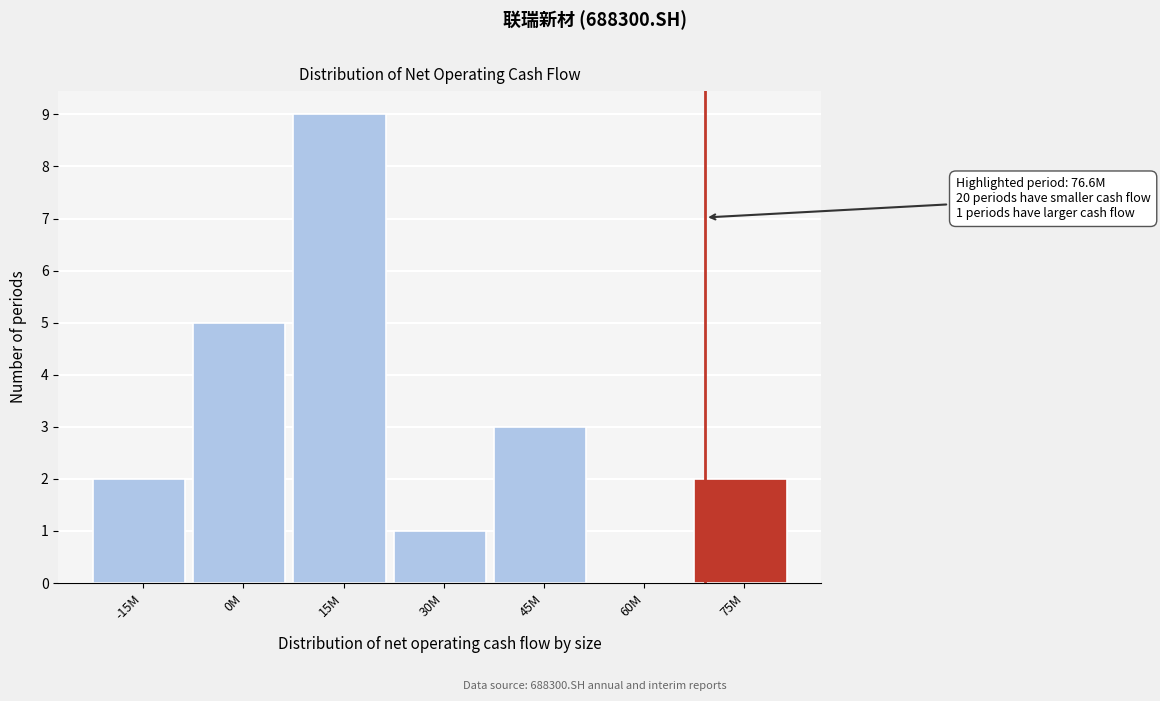

Reading right to left, extract all data points from this chart.

75M=2	60M=0	45M=3	30M=1	15M=9	0M=5	-15M=2